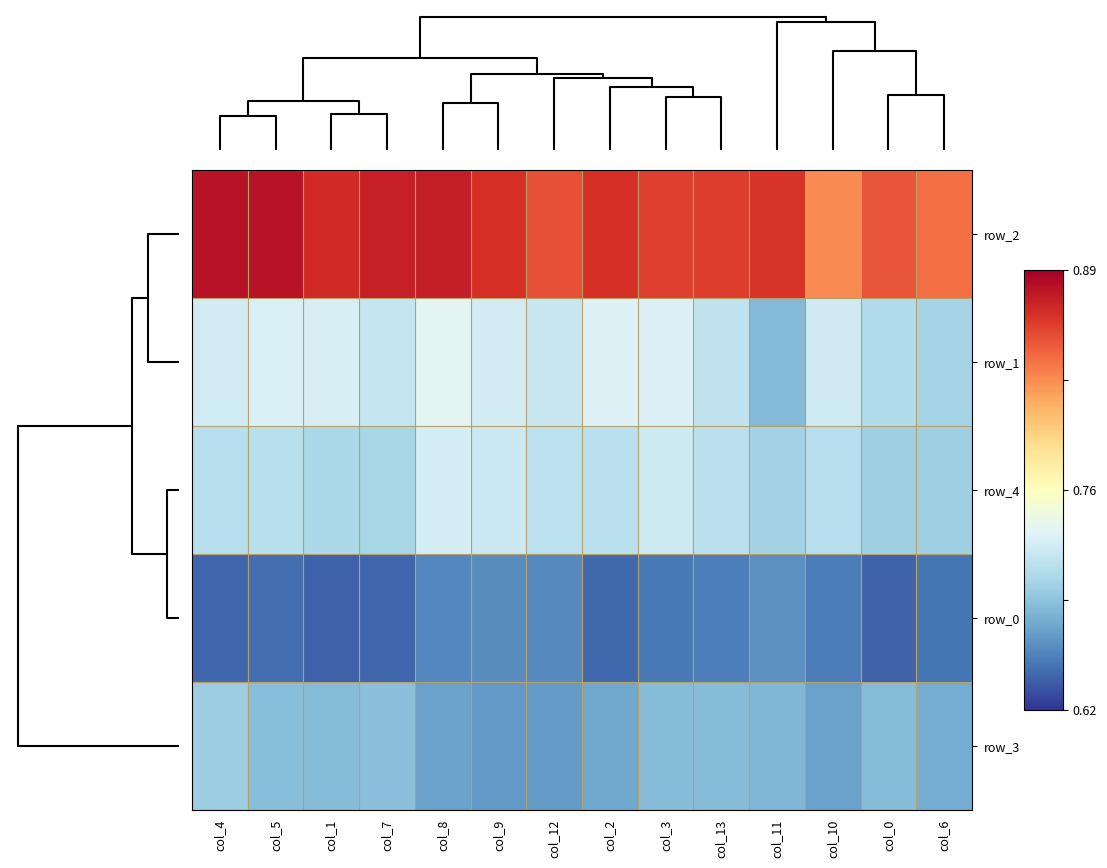

At which label does row_1 reach its minimum?

col_11